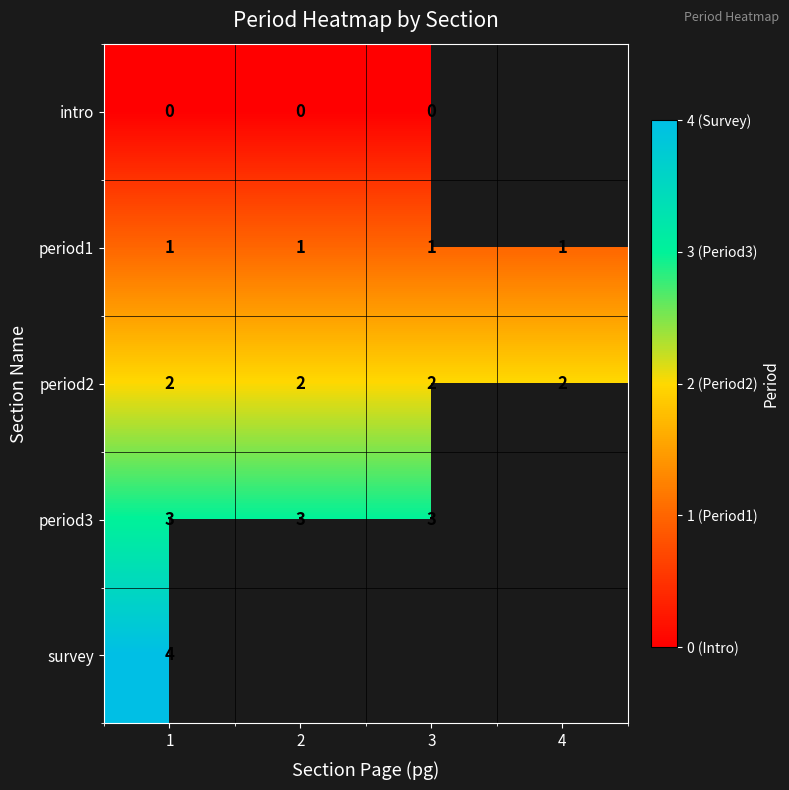

Rank the series at 1 from lowest to highest value.

intro, period1, period2, period3, survey